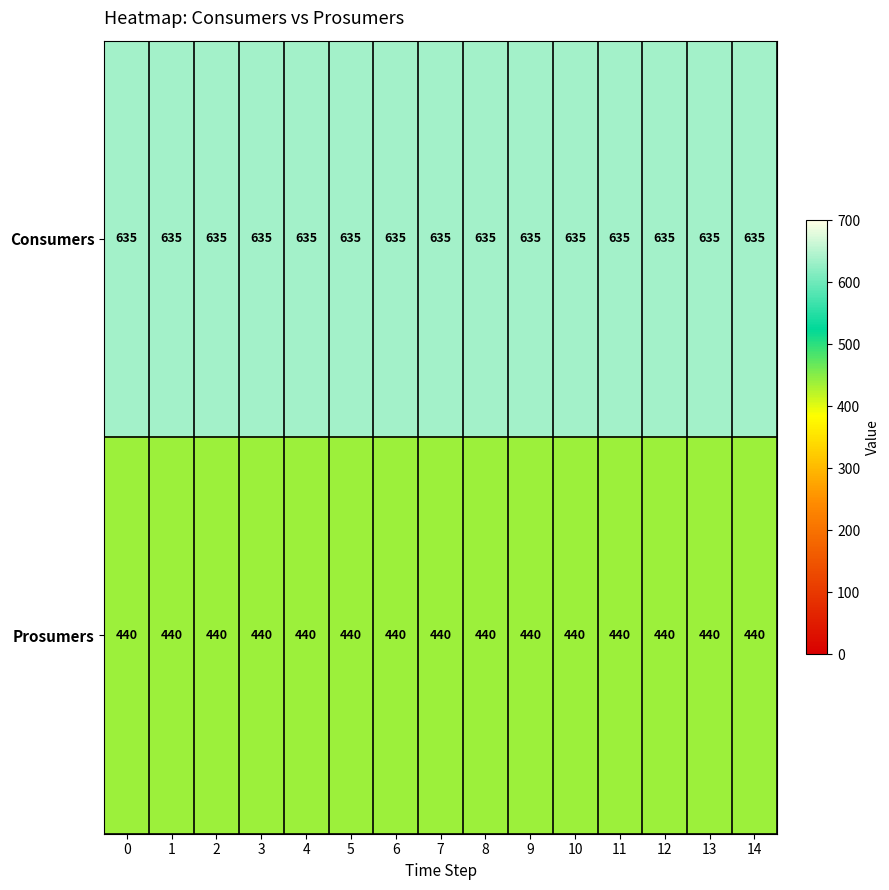

Rank the series by their average value, from highest to lowest.

Consumers, Prosumers